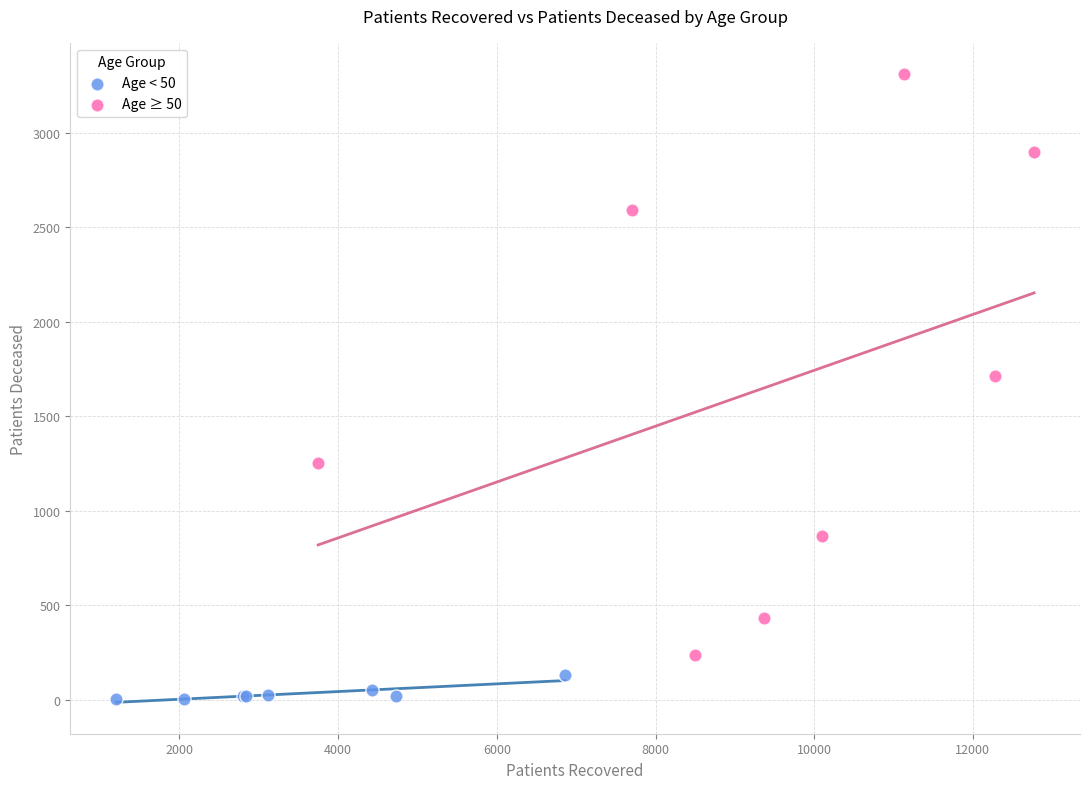

Which series contains the highest Y value?

Age ≥ 50